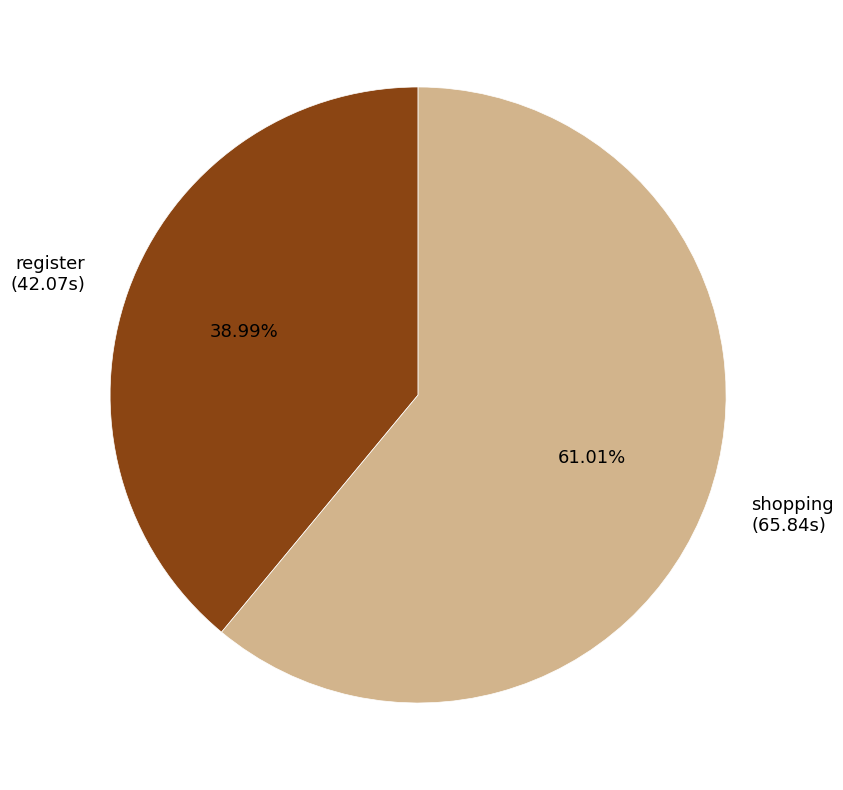

What percentage is NOT represented by register?

61.0%